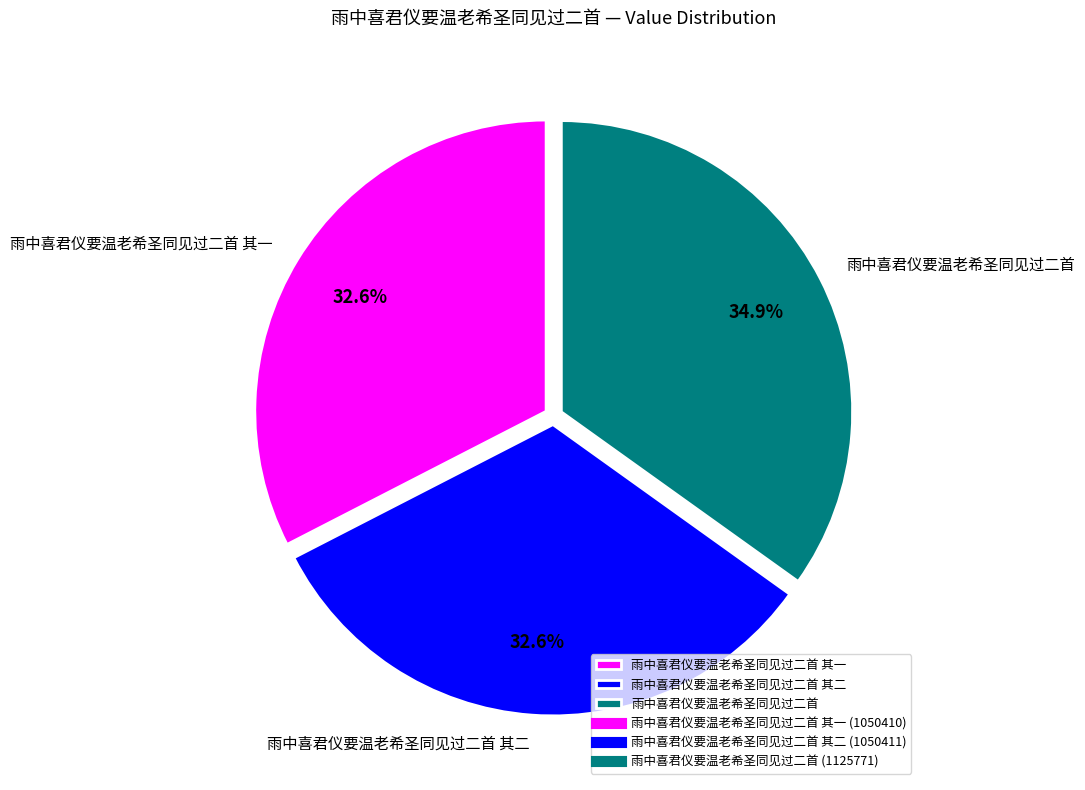

Is there any slice that represents more than half of the pie?

No